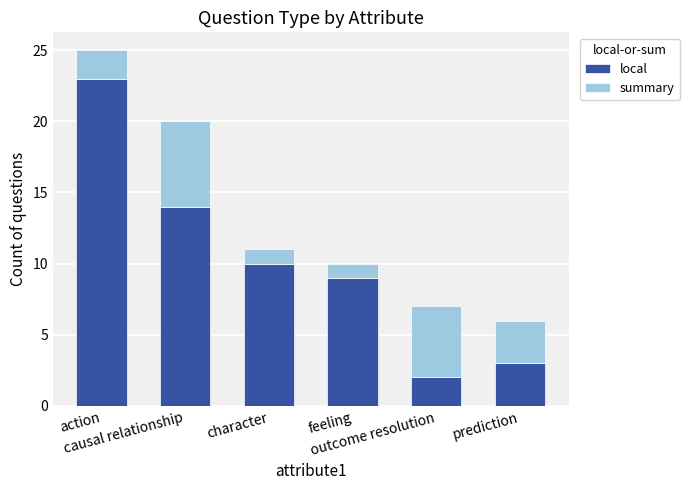

What is the difference between the maximum and minimum values in the local series?

21